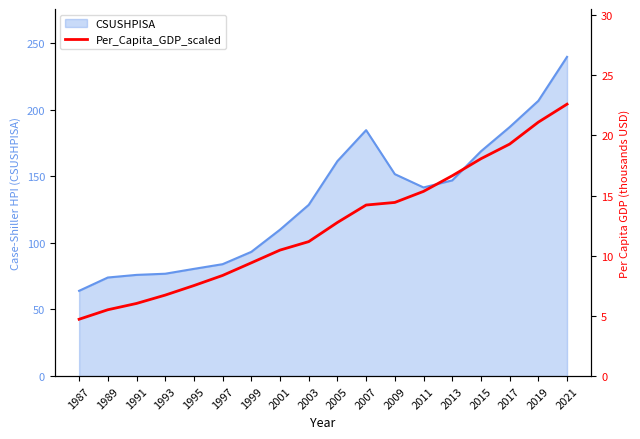

What is the ratio of the value at 2001 to the value at 2021?

0.5